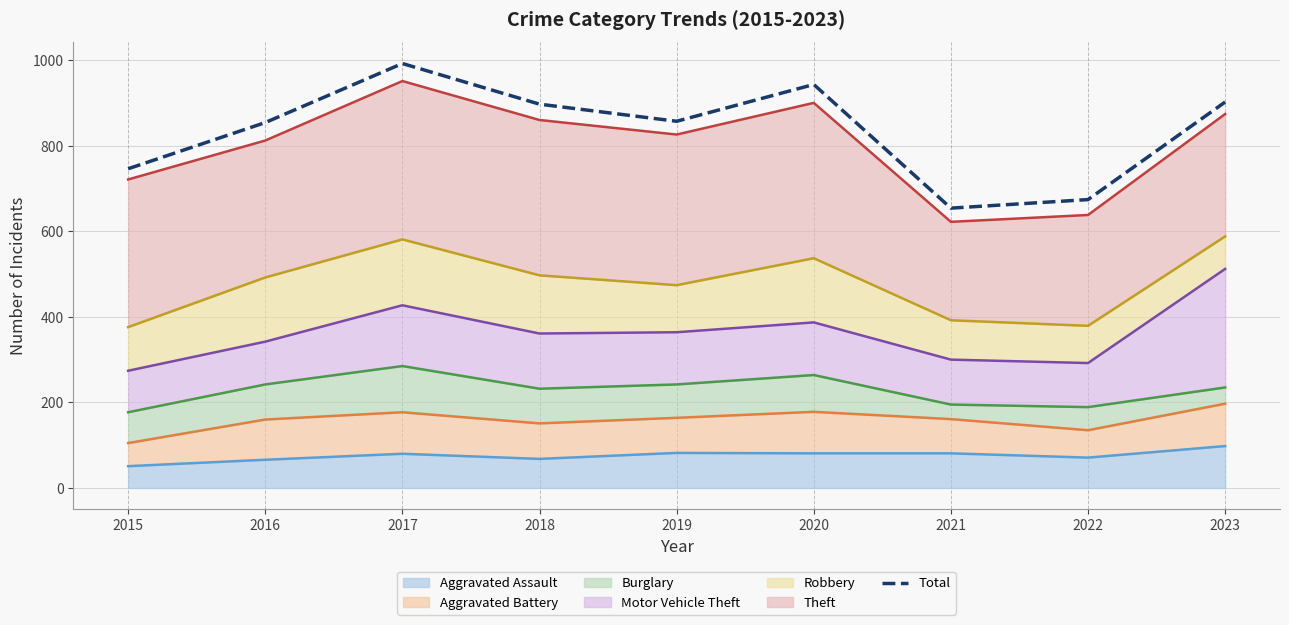

What is the average value?

835